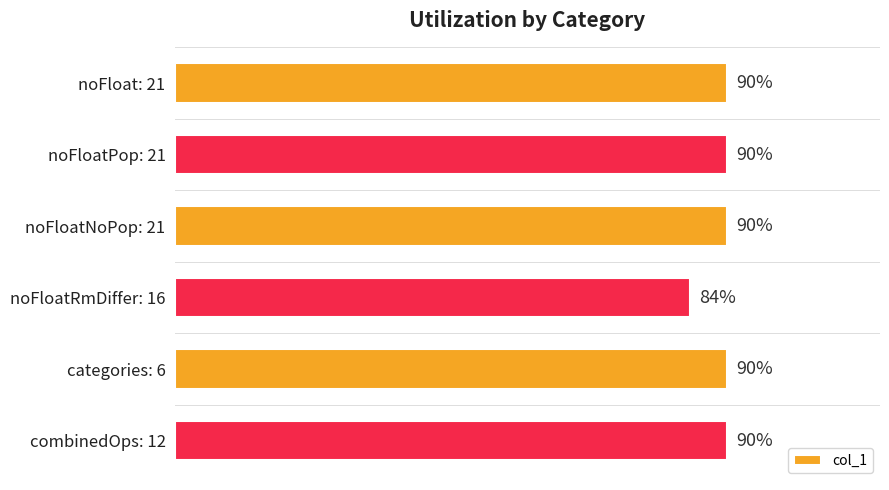

What is the label of the 3rd bar from the top?

noFloatNoPop: 21